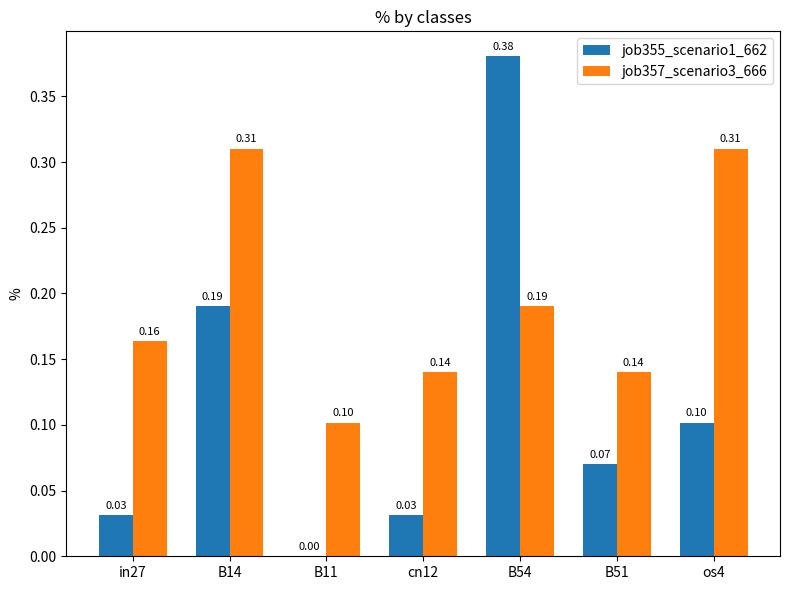

Are the bars horizontal?

No